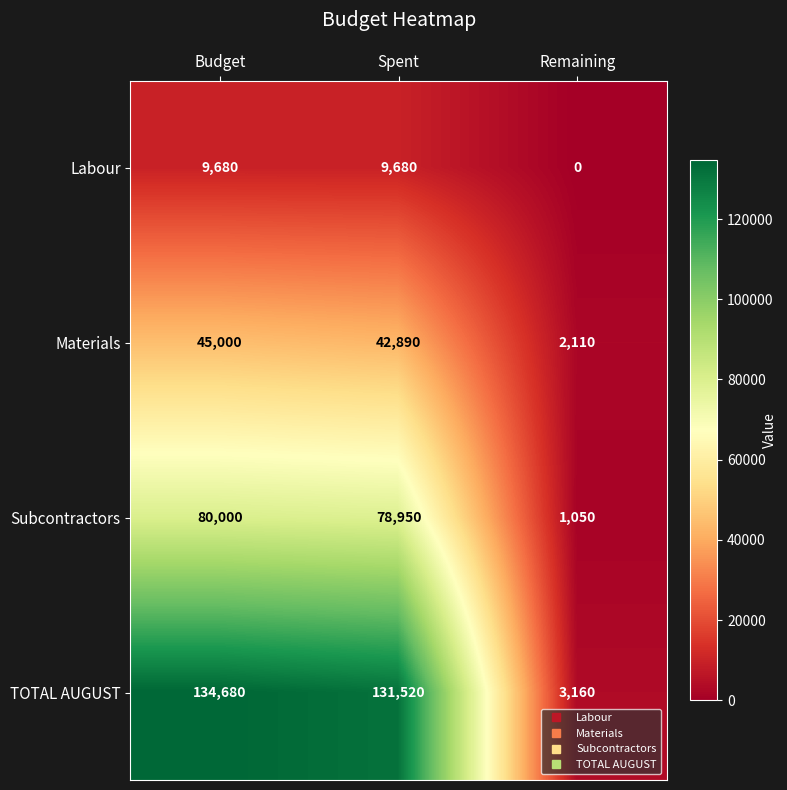

The Materials series shows 42890 at Spent. True or false?

True